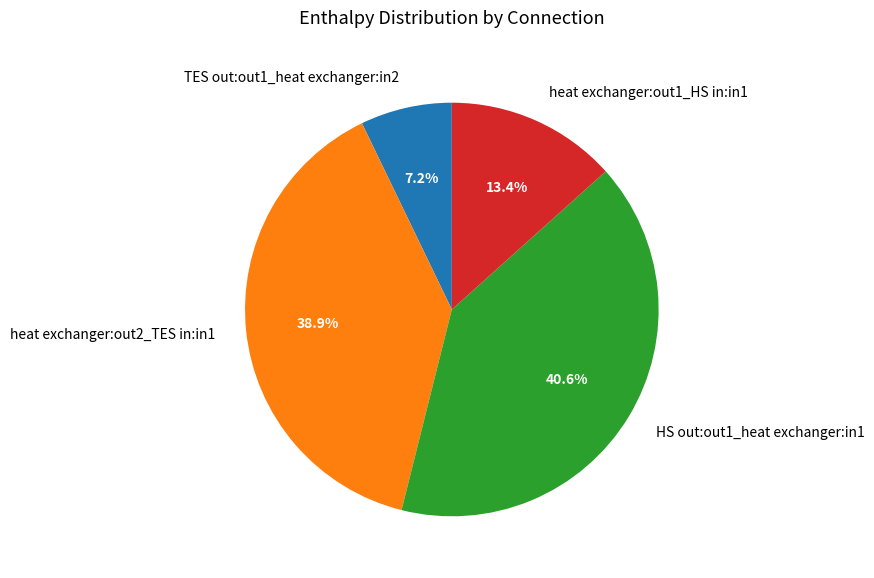

To the nearest percent, what percentage of the pie is HS out:out1_heat exchanger:in1?

41%